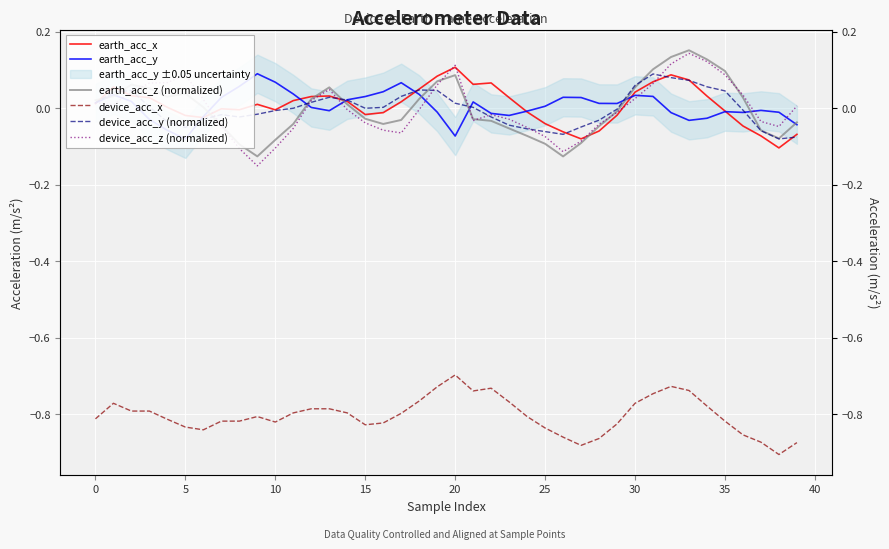

True or false: earth_acc_z (normalized) has a value of 0.1 at 19.

False